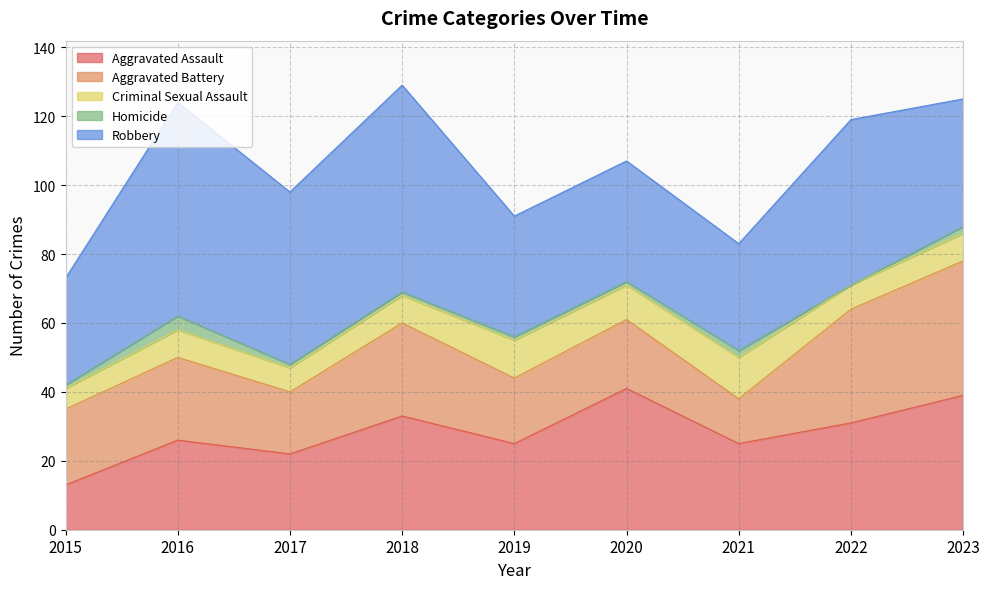

At which category is the sum across all series the highest?

2018